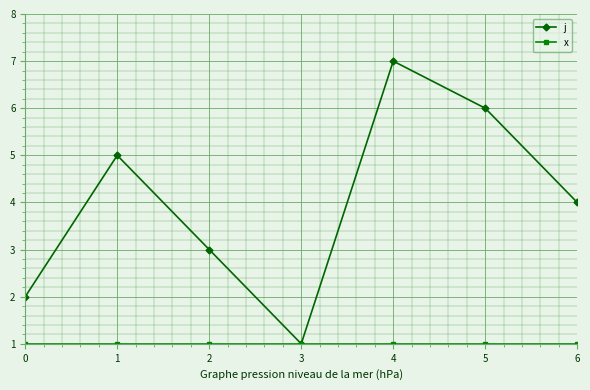

Between 2 and 3, which series saw the biggest shift?

j